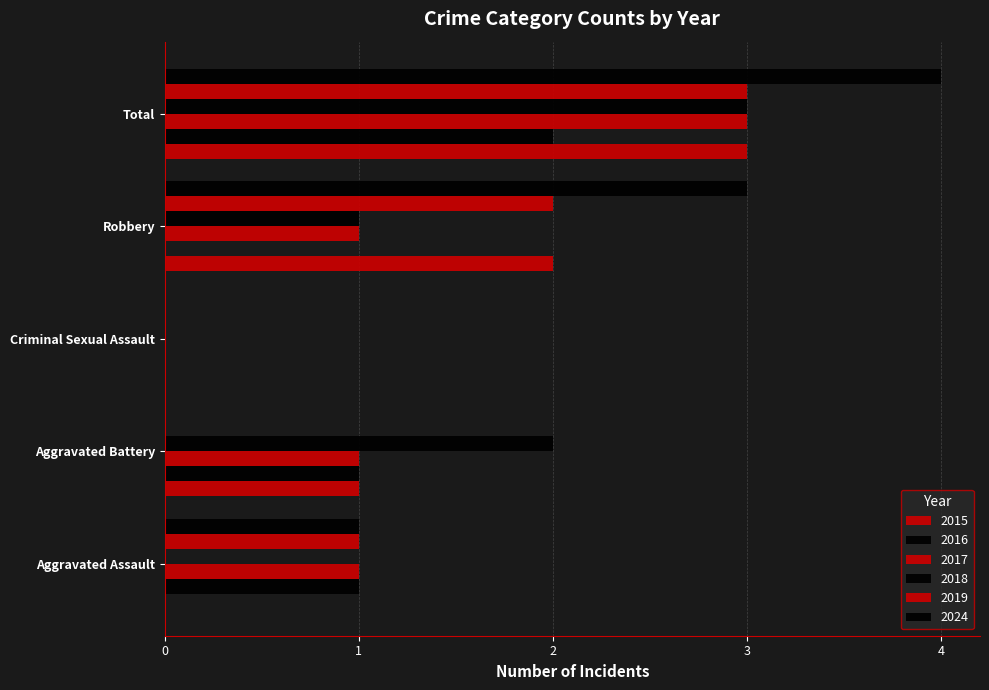

Which series changed the most between Aggravated Assault and Robbery?

2015